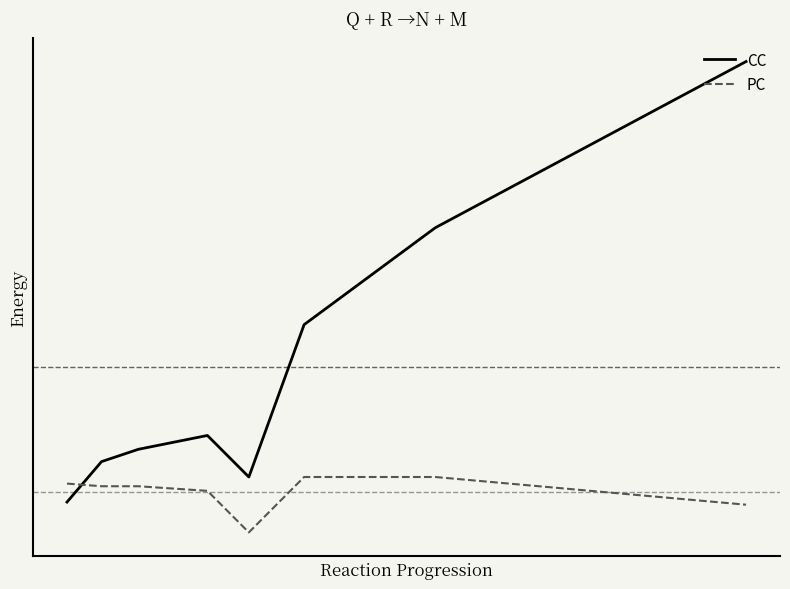

Reading left to right, transcribe all the data shown in this chart.

CC: 1.1	2.6	3.0	3.5	2.0	7.5	11.0	17.0
PC: 1.8	1.7	1.7	1.5	0.0	2.0	2.0	1.0